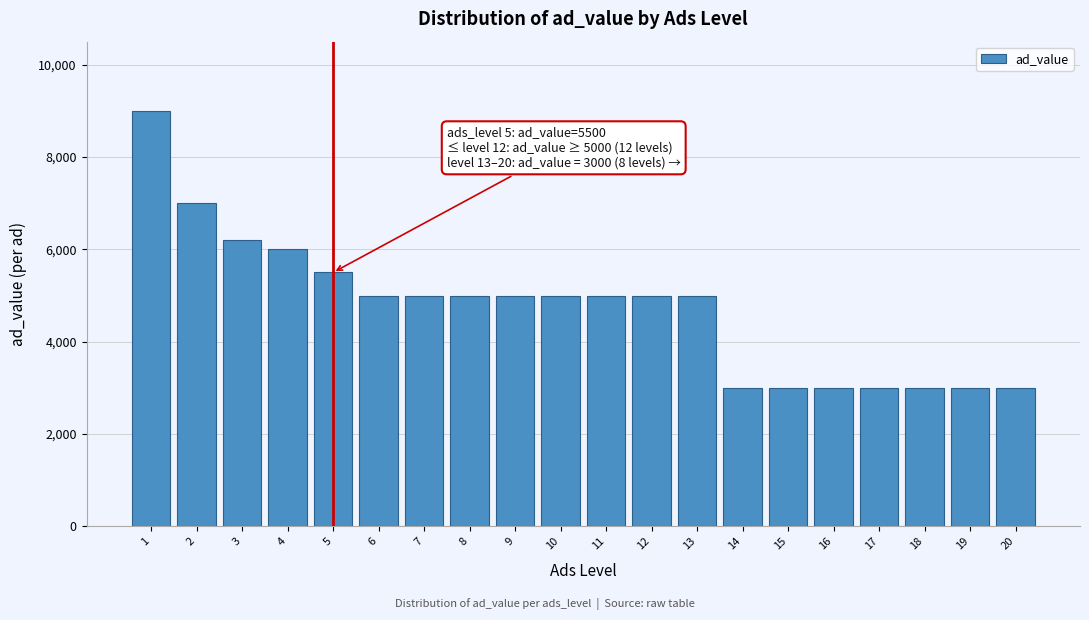

Reading left to right, extract all data points from this chart.

1=9000	2=7000	3=6200	4=6000	5=5500	6=5000	7=5000	8=5000	9=5000	10=5000	11=5000	12=5000	13=5000	14=3000	15=3000	16=3000	17=3000	18=3000	19=3000	20=3000